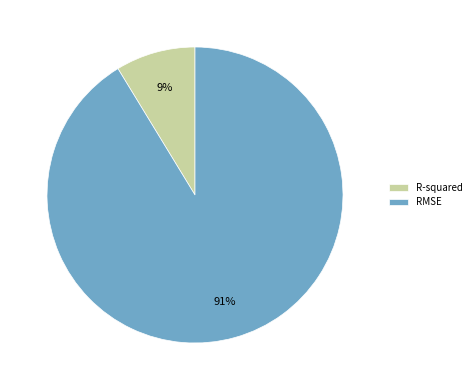

Between RMSE and R-squared, which is larger?

RMSE